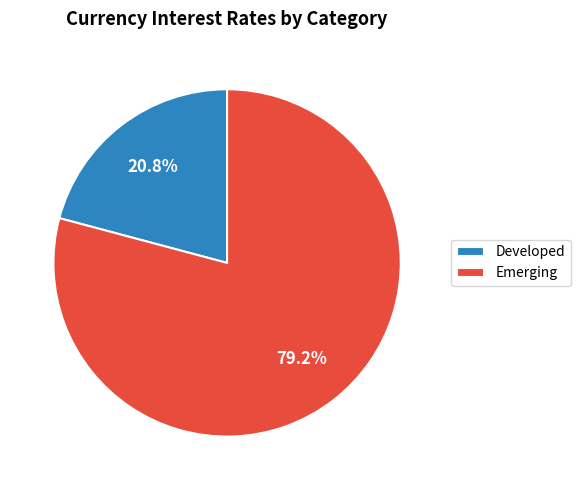

To the nearest percent, what is the difference between the largest and smallest slice percentages?

58%